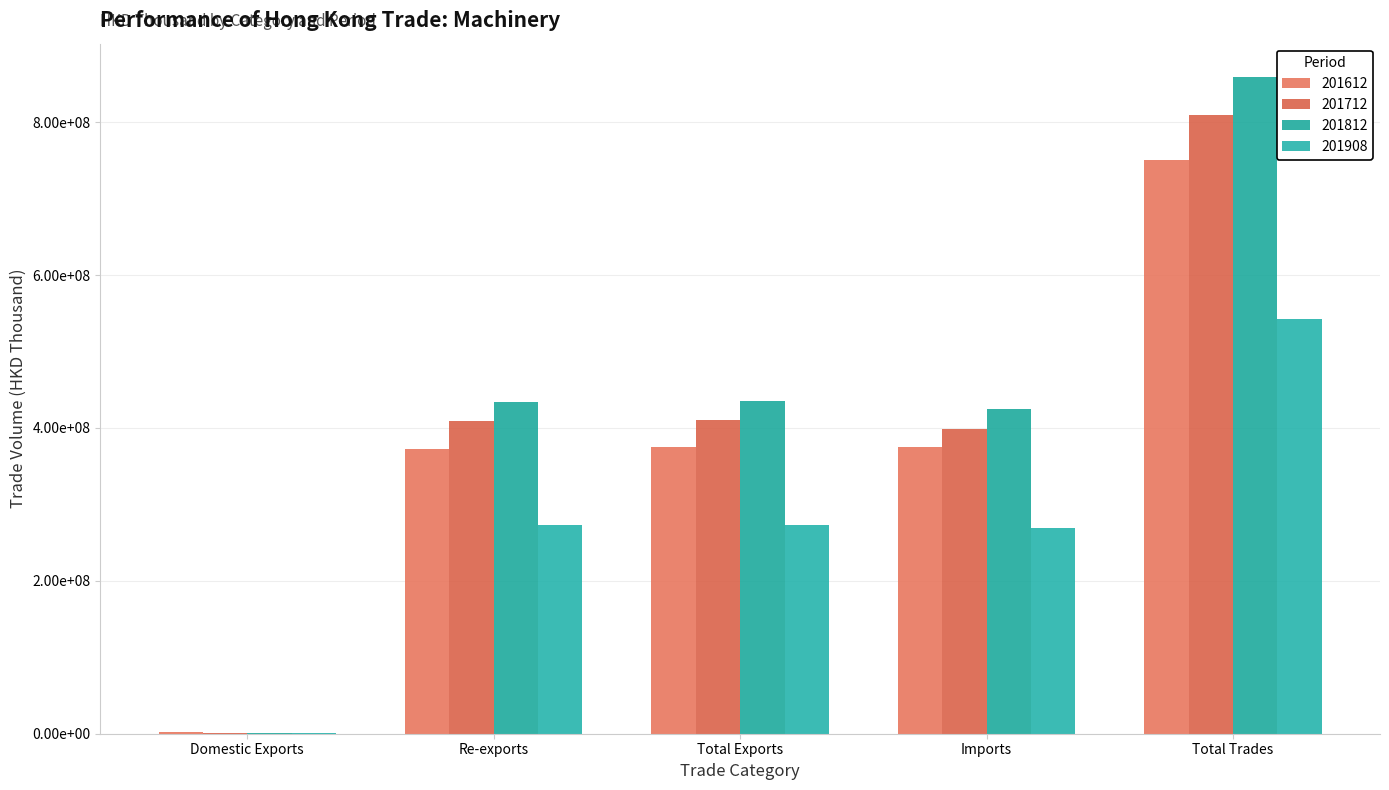

Reading left to right, list all the values displayed in this chart.

201612: 2295821.8	372861876.3	375157698.2	374913154.2	750070852.3
201712: 1176020.0	408846738.1	410022758.1	398955330.5	808978088.6
201812: 856298.5	434353059.0	435209357.5	424450807.4	859660164.9
201908: 504081.4	273025051.6	273529133.1	268652438.4	542181571.4